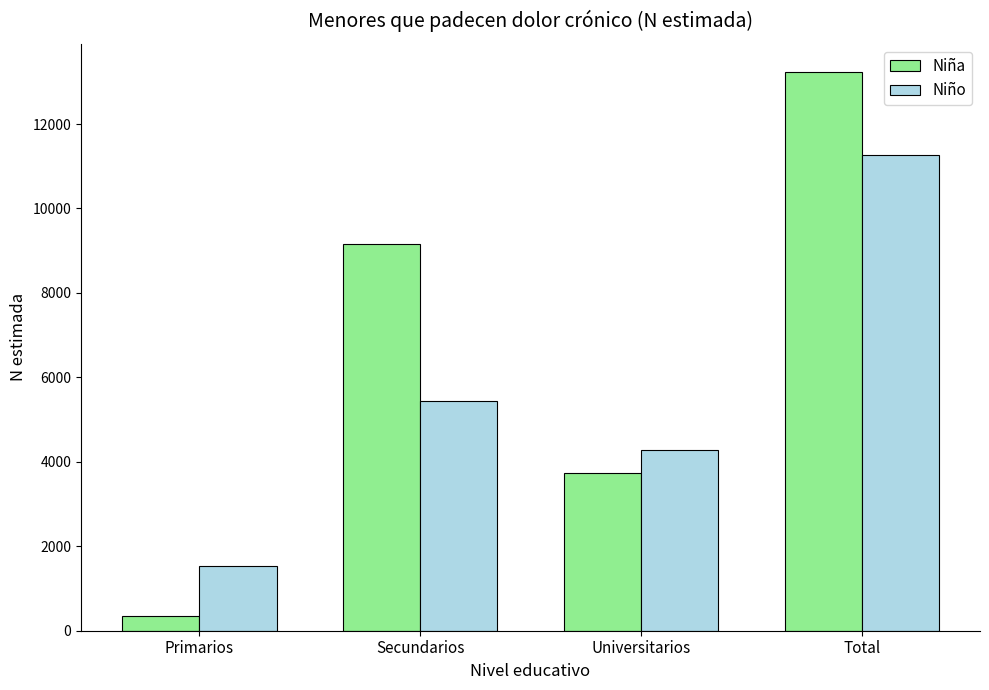

At which label is Niño closest to 6400?

Secundarios